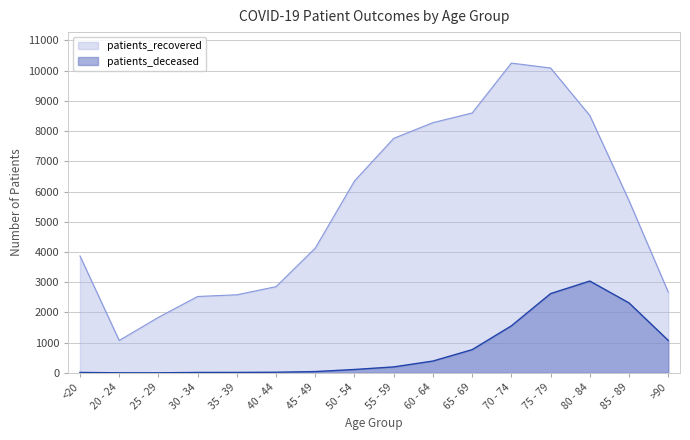

At which label does patients_deceased reach its peak?

80 - 84